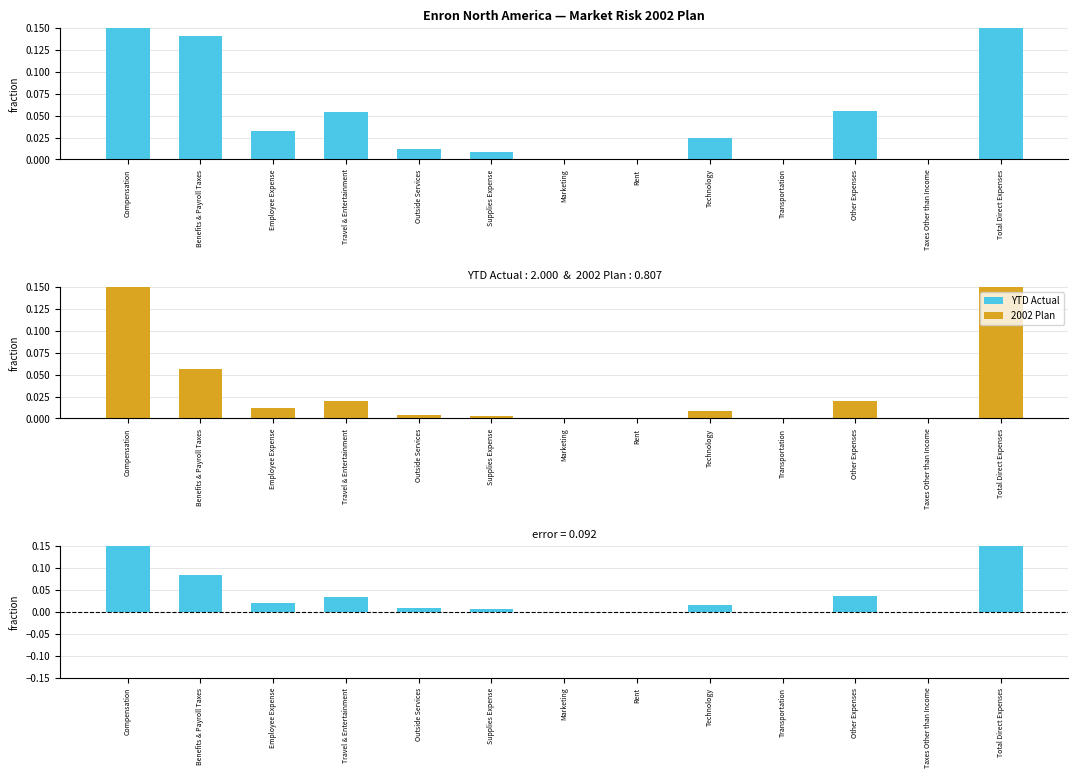

The value of 2002 Plan at Taxes Other than Income is 0.0. True or false?

False